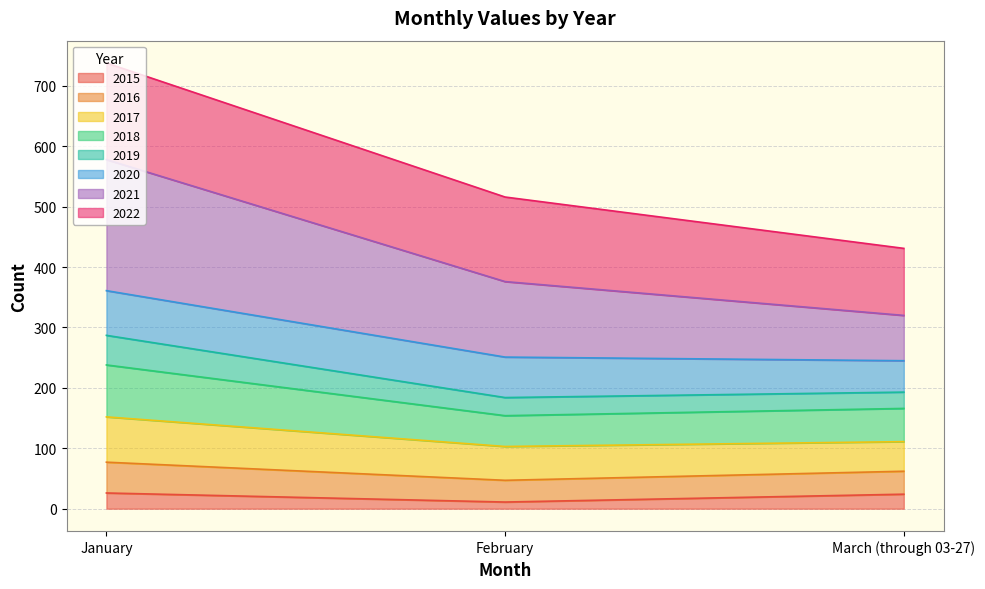

List the labels in order of 2017 value, largest first.

January, February, March (through 03-27)